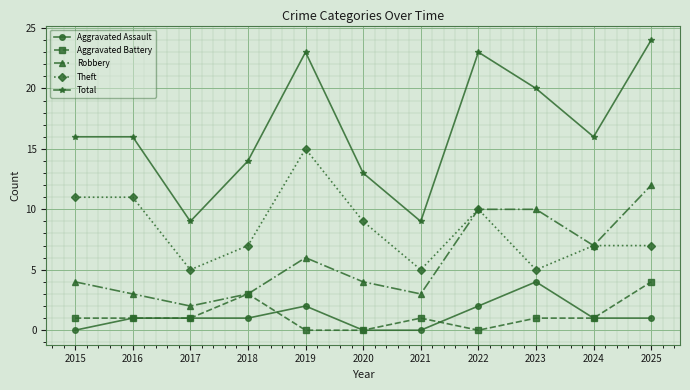

True or false: Total and Aggravated Battery cross at least once.

False